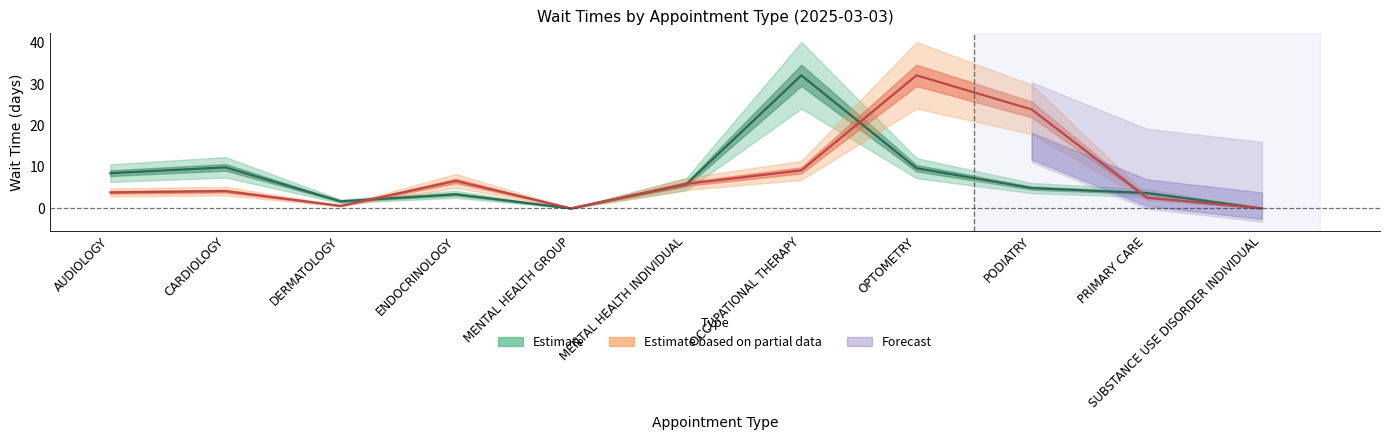

Reading left to right, list all the values displayed in this chart.

EstablishedPatients: AUDIOLOGY=8.5	CARDIOLOGY=9.9	DERMATOLOGY=1.7	ENDOCRINOLOGY=3.4	MENTAL HEALTH GROUP=0.0	MENTAL HEALTH INDIVIDUAL=5.8	OCCUPATIONAL THERAPY=32.1	OPTOMETRY=9.7	PODIATRY=4.9	PRIMARY CARE=3.7	SUBSTANCE USE DISORDER INDIVIDUAL=0.0
NewPatients: AUDIOLOGY=3.9	CARDIOLOGY=4.2	DERMATOLOGY=0.6	ENDOCRINOLOGY=6.6	MENTAL HEALTH GROUP=0.0	MENTAL HEALTH INDIVIDUAL=5.9	OCCUPATIONAL THERAPY=9.2	OPTOMETRY=32.1	PODIATRY=23.9	PRIMARY CARE=2.6	SUBSTANCE USE DISORDER INDIVIDUAL=0.0